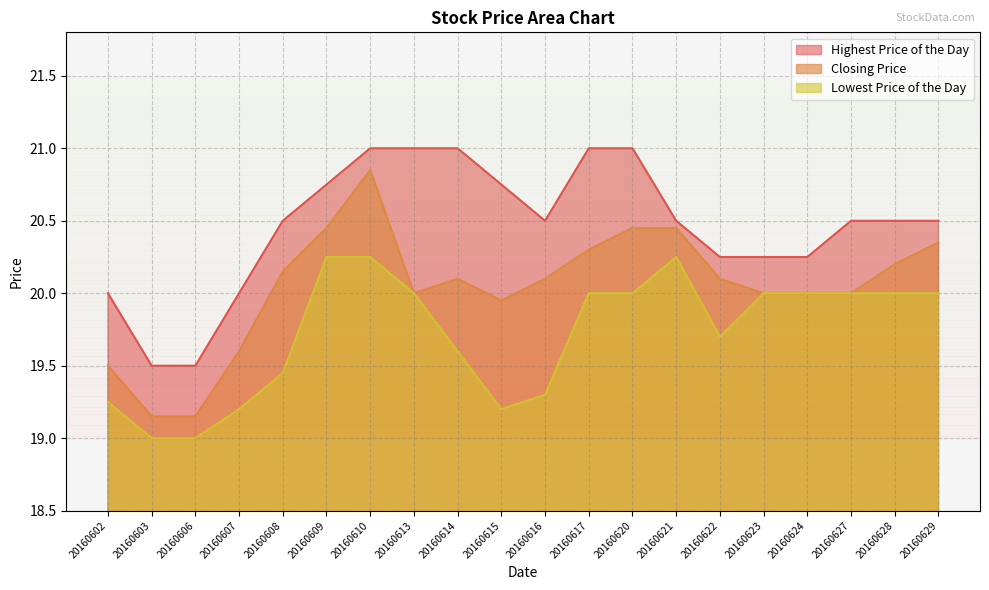

Is it true that Lowest Price of the Day equals 20.0 at 20160617?

True